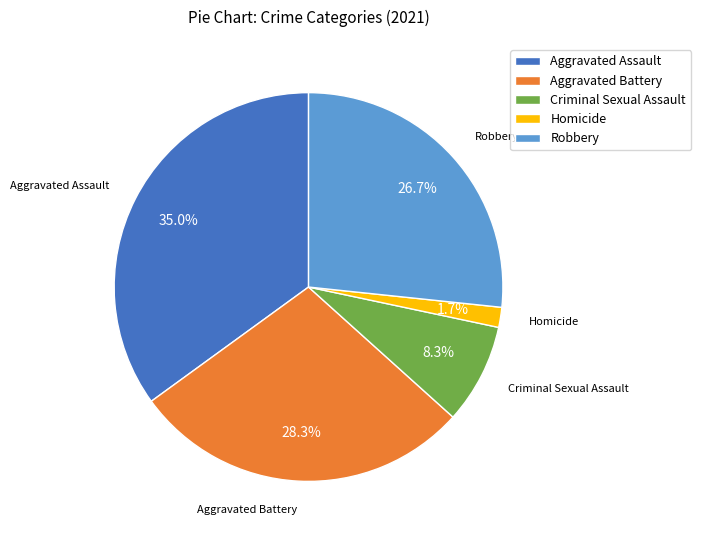

To the nearest percent, what is the average slice percentage?

20%